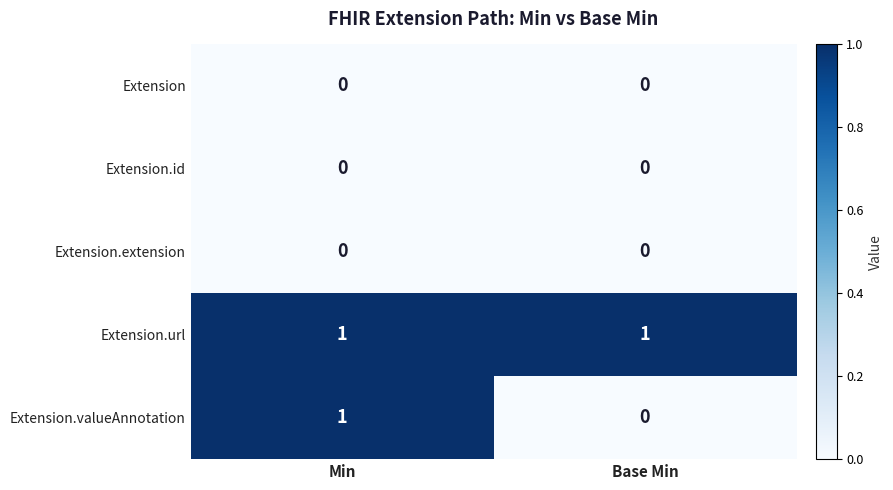

Reading left to right, list all the values displayed in this chart.

Extension: Min=0	Base Min=0
Extension.id: Min=0	Base Min=0
Extension.extension: Min=0	Base Min=0
Extension.url: Min=1	Base Min=1
Extension.valueAnnotation: Min=1	Base Min=0